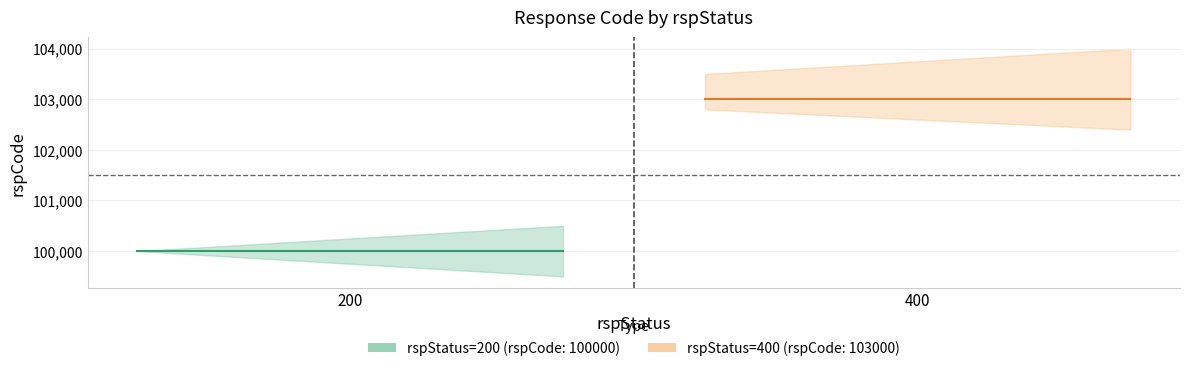

What is the minimum value shown in the chart?

100000